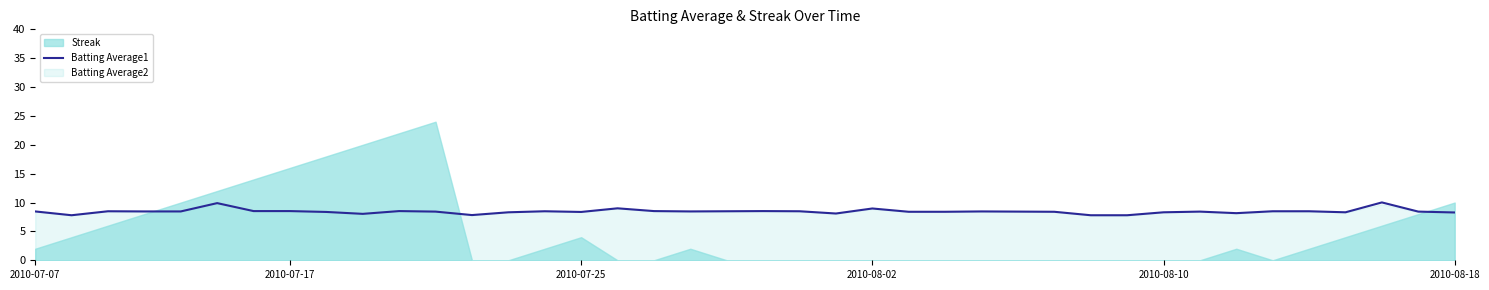

What is the ratio of the value at 28 to the value at 23?

0.9